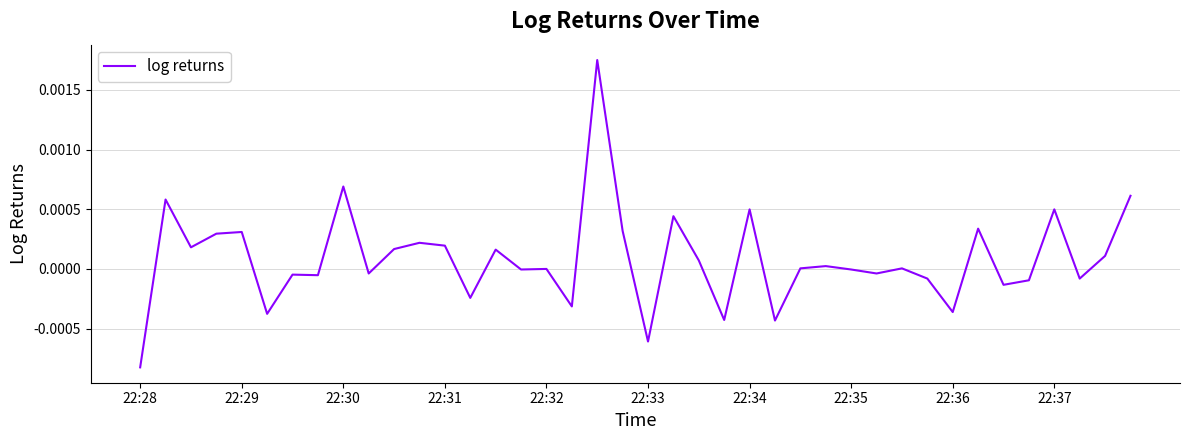

Which category has the lowest value across all series?

22:28